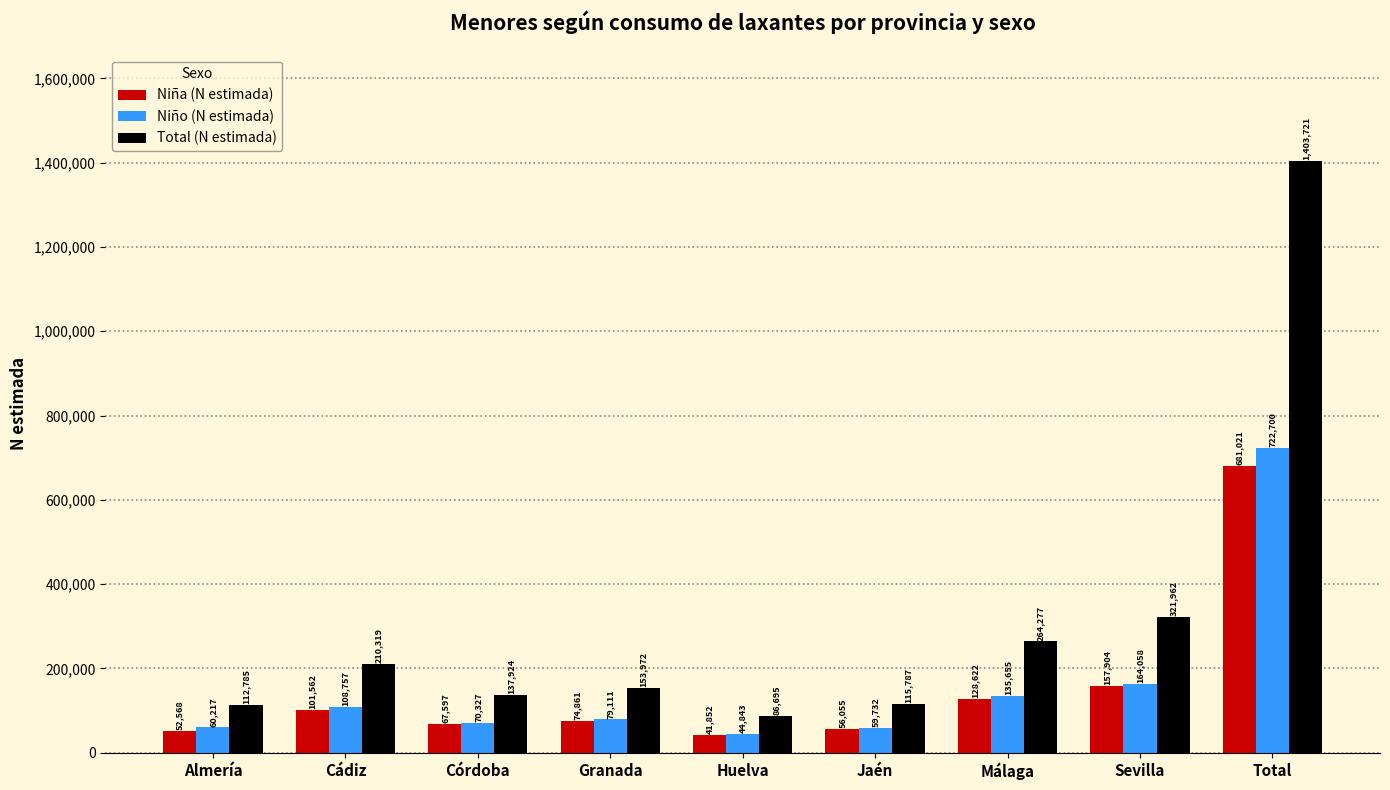

Rank the series by their maximum value, from highest to lowest.

Total (N estimada), Niño (N estimada), Niña (N estimada)